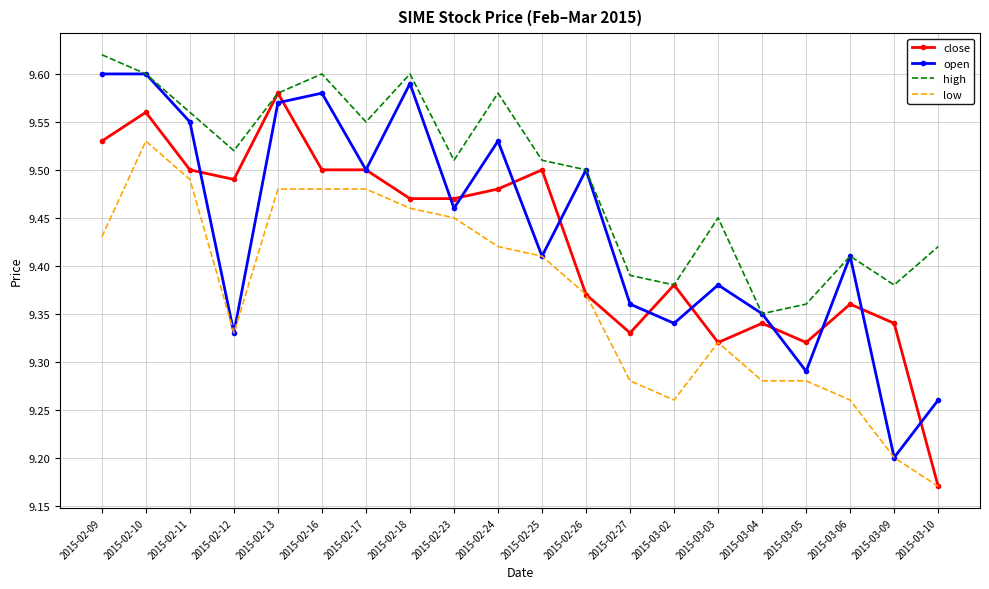

Where is the first local minimum for high?

2015-02-12